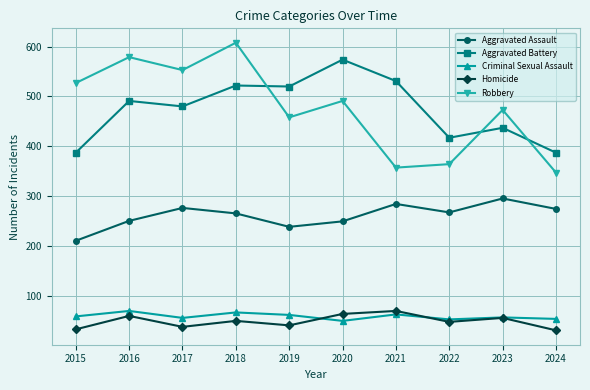

Which label corresponds to the largest value in the chart?

2018